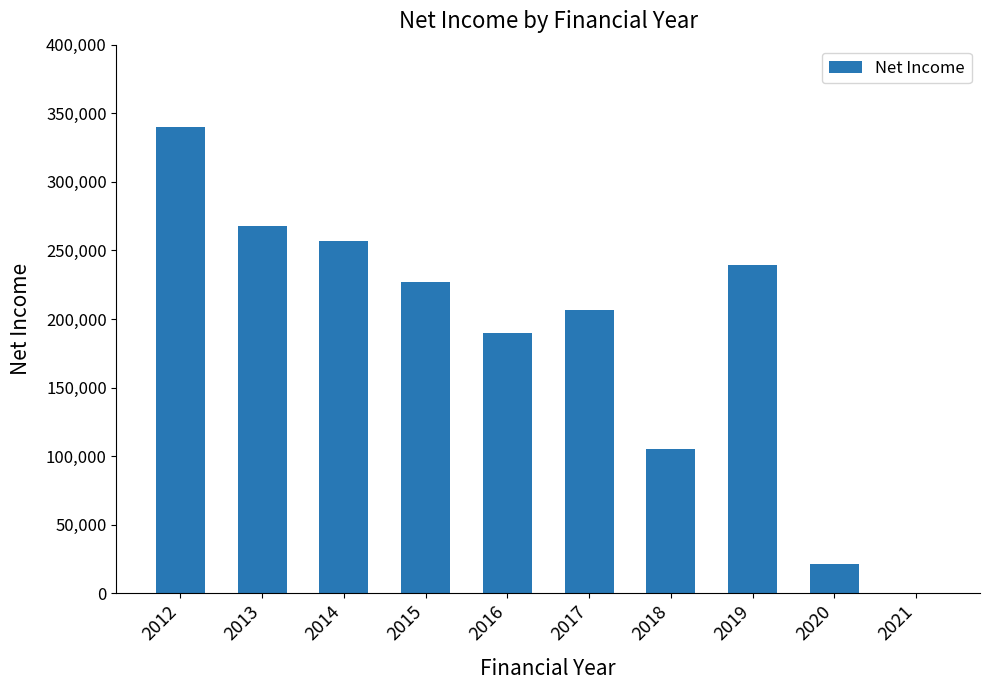

At which category does the chart reach its peak across all series?

2012